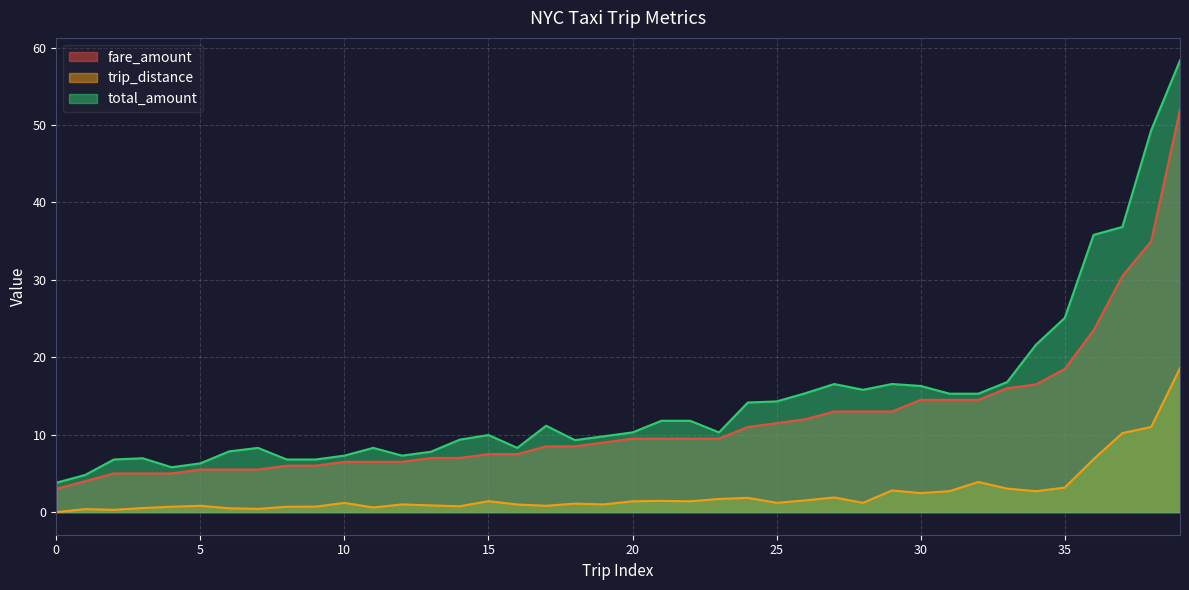

What is the spread (max minus min) of values at 20?

8.9